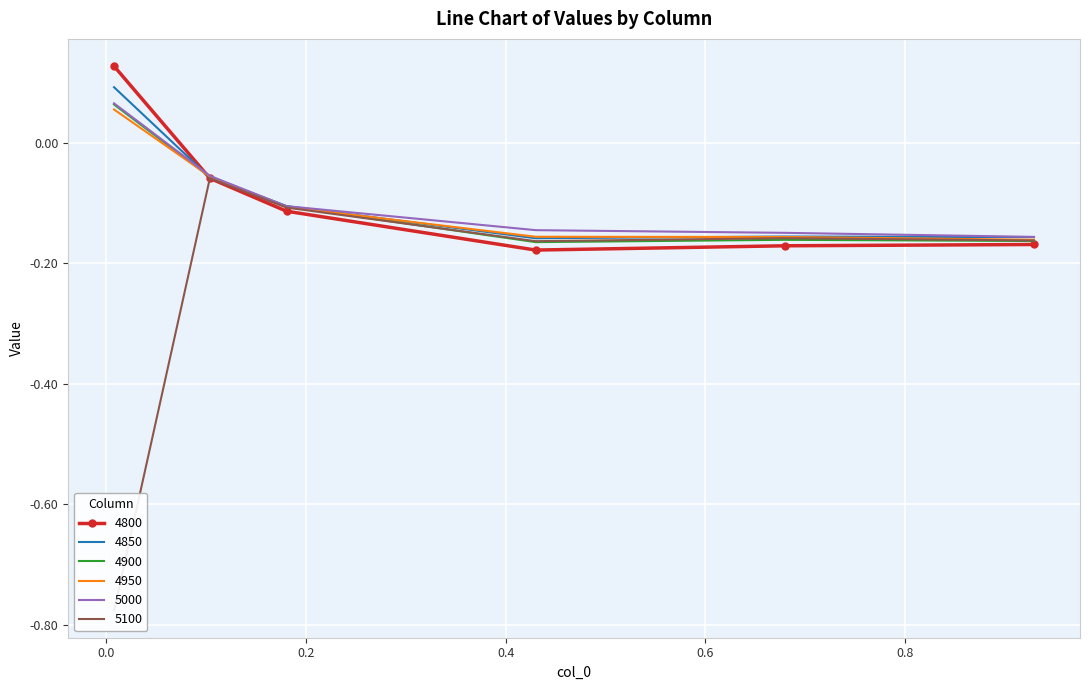

Rank the series at 0.1041095890410959 from highest to lowest value.

5000, 4950, 4900, 4850, 5100, 4800